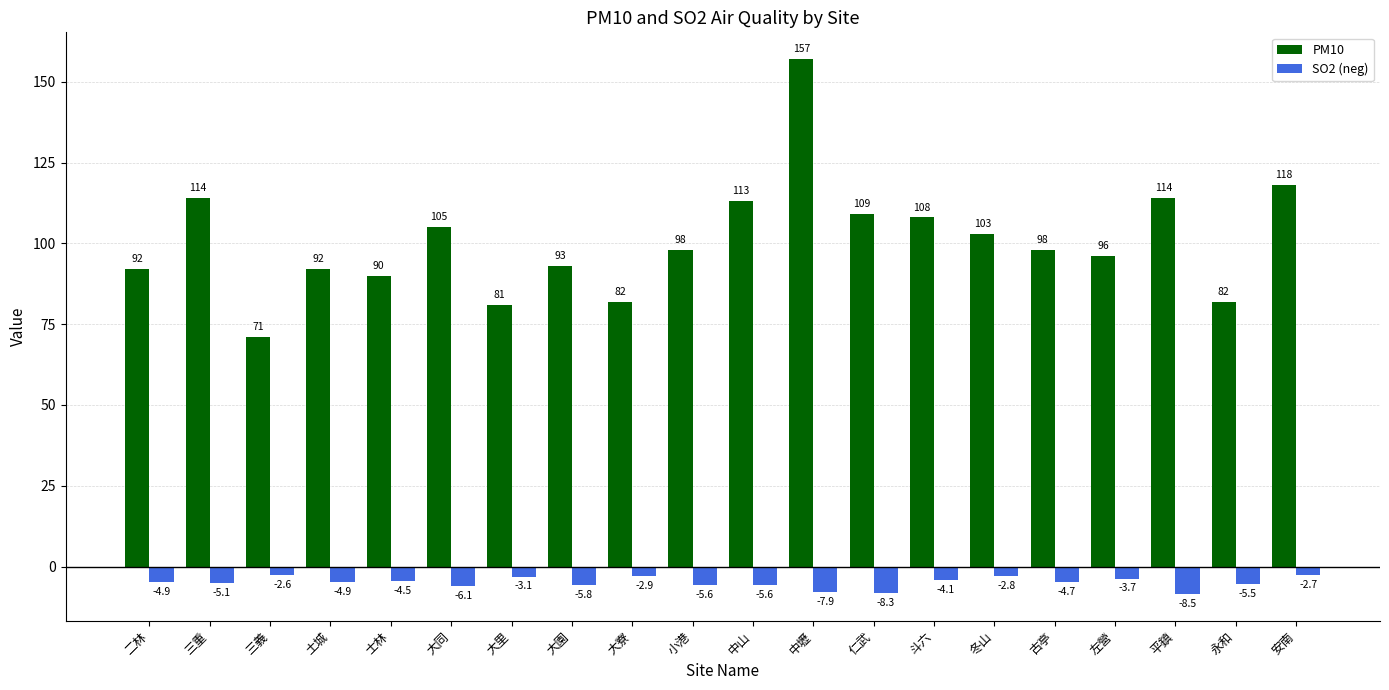

Where does the SO2 (neg) series first go above -4?

三義